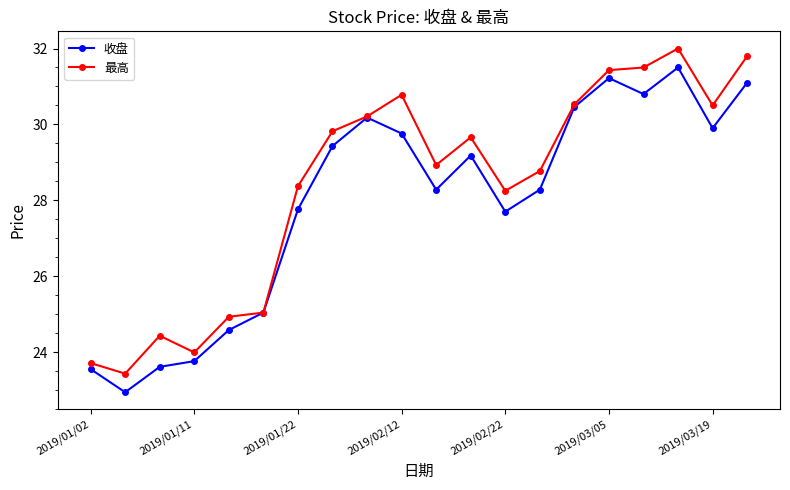

What is the value of the 收盘 point at the 1st from the left?

23.6